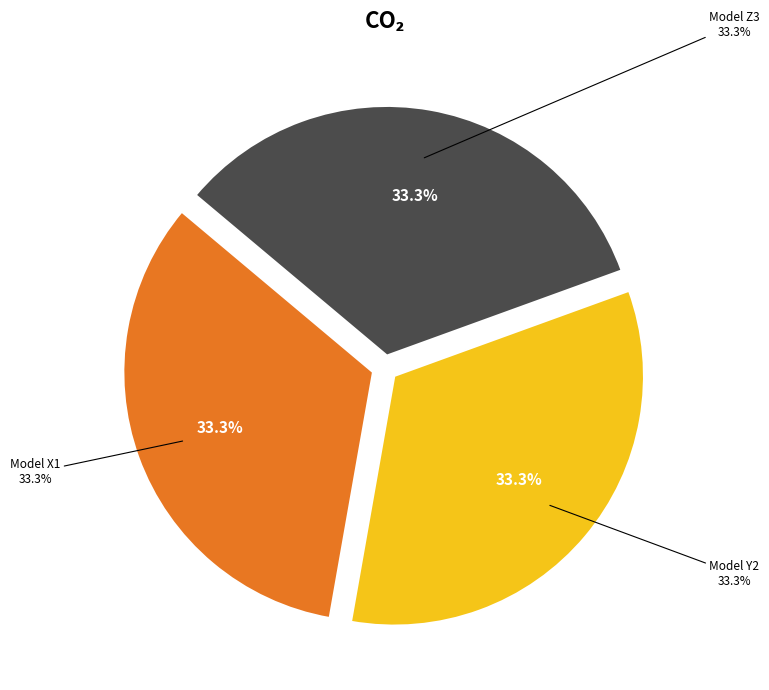

The Model Y2 slice represents 33% of the pie. True or false?

True